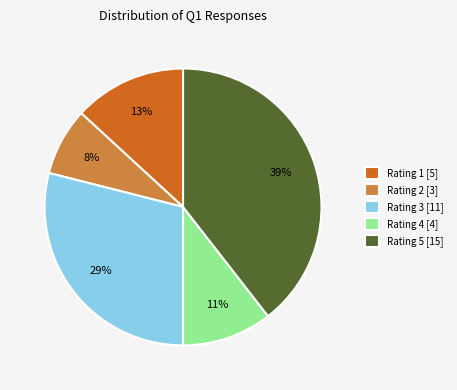

What percentage is the Rating 2 [3] slice, to the nearest percent?

8%